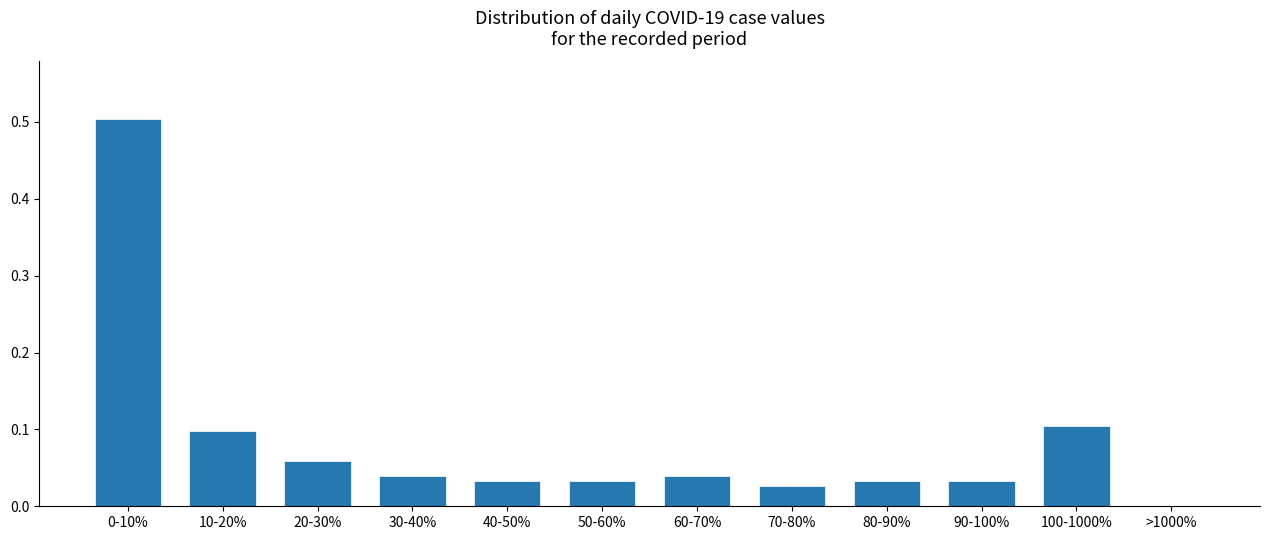

The value at 10-20% is 0.1. True or false?

True